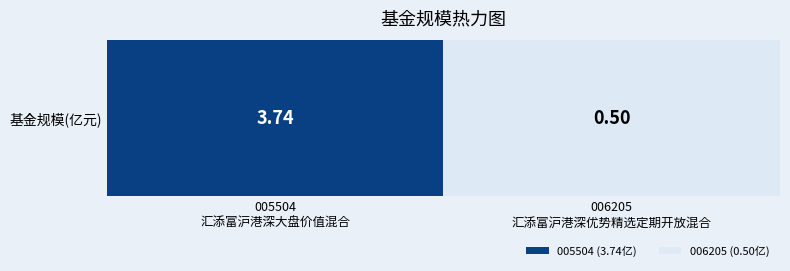

Between 005504
汇添富沪港深大盘价值混合 and 006205
汇添富沪港深优势精选定期开放混合, which is larger?

005504
汇添富沪港深大盘价值混合